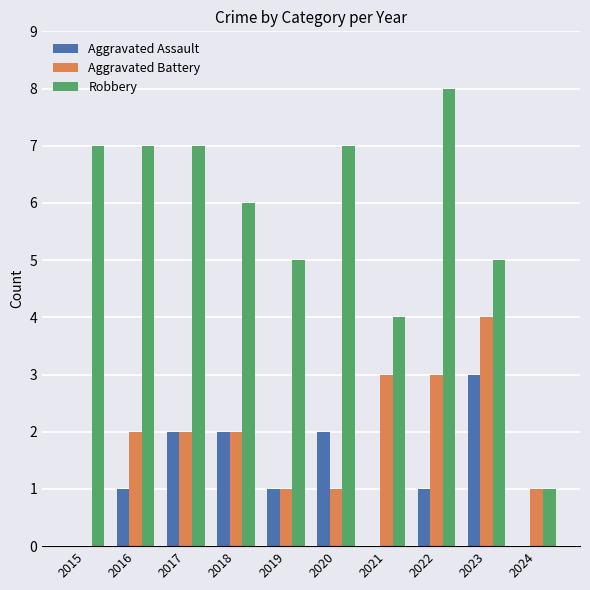

Reading right to left, list all the values displayed in this chart.

Aggravated Assault: 2024=0	2023=3	2022=1	2021=0	2020=2	2019=1	2018=2	2017=2	2016=1	2015=0
Aggravated Battery: 2024=1	2023=4	2022=3	2021=3	2020=1	2019=1	2018=2	2017=2	2016=2	2015=0
Robbery: 2024=1	2023=5	2022=8	2021=4	2020=7	2019=5	2018=6	2017=7	2016=7	2015=7